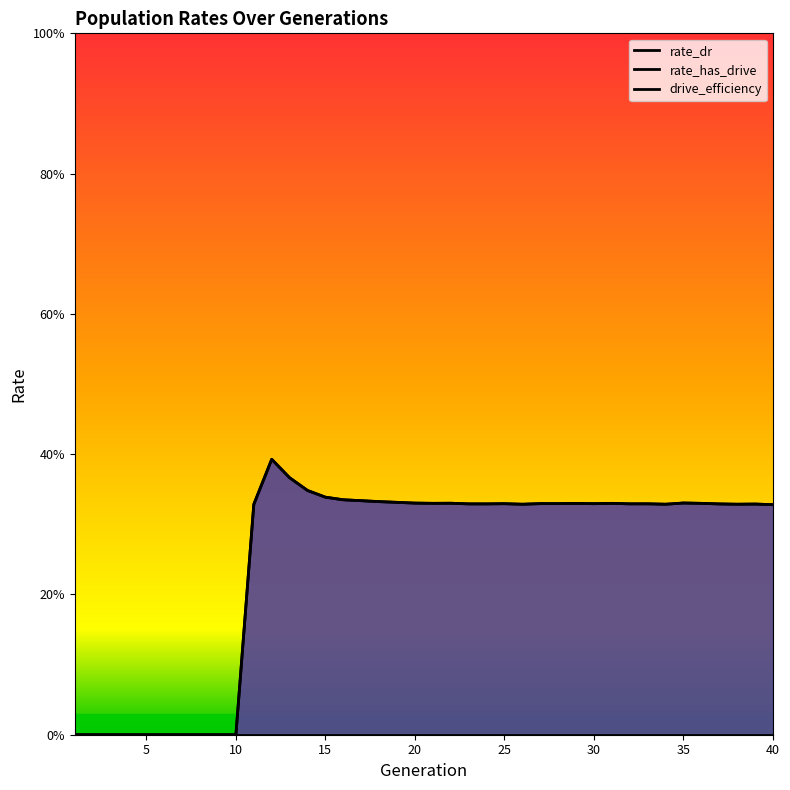

What is the greatest value displayed?

0.4